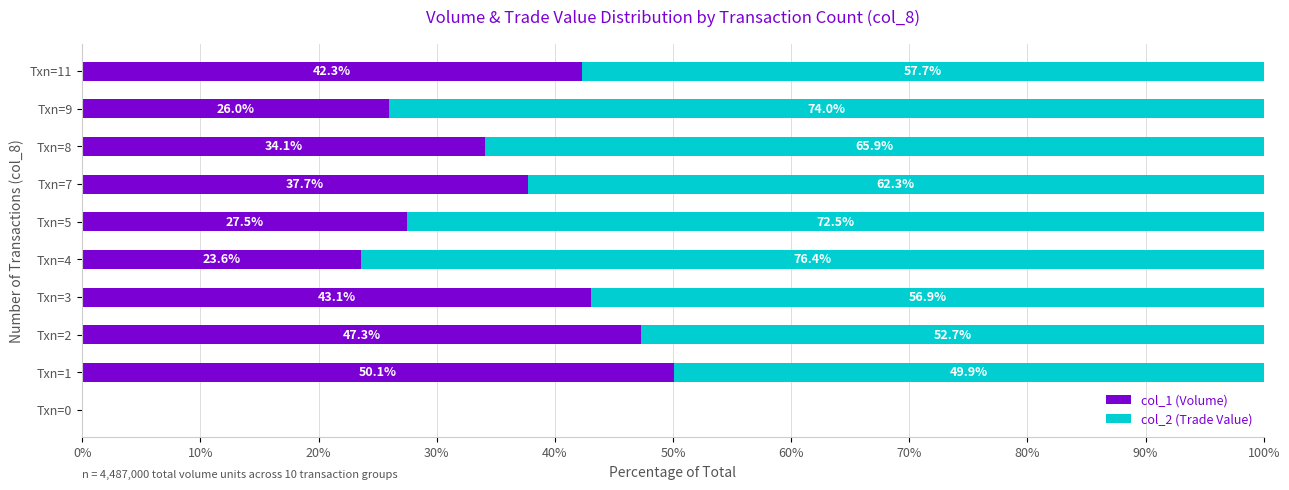

What is the sum of the col_1 (Volume) values at Txn=7 and Txn=2?

85.0